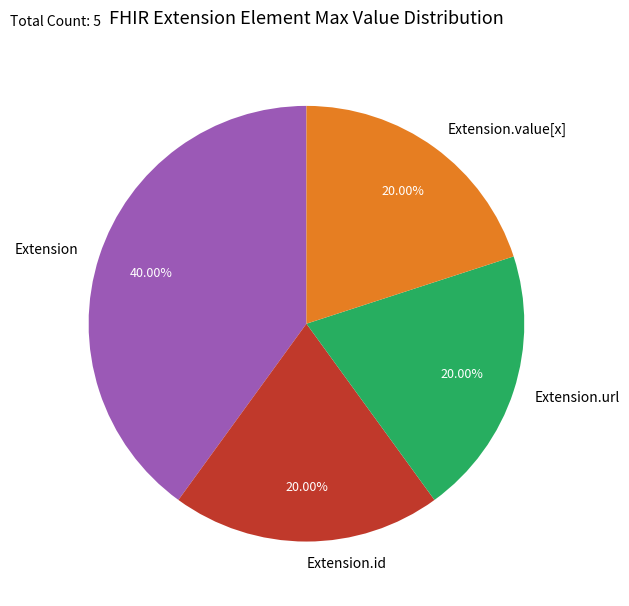

Does any single category account for the majority?

No